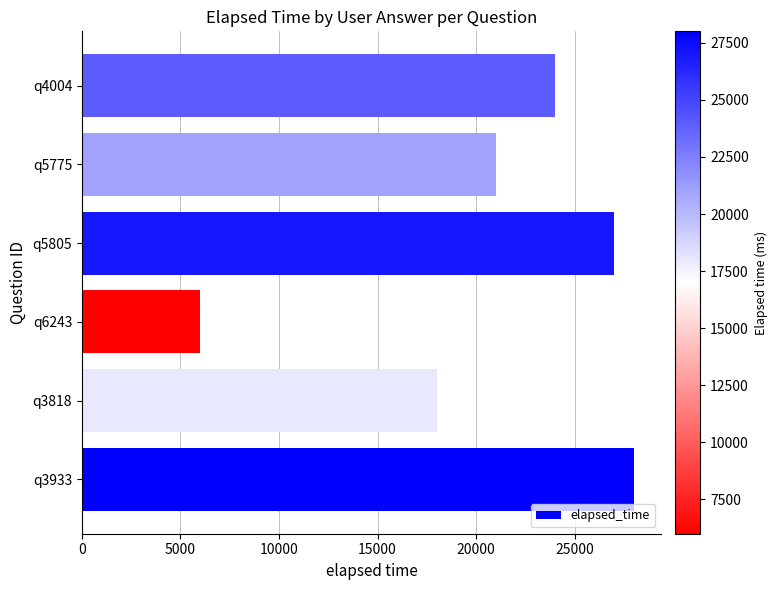

What is the minimum value shown in the chart?

6000